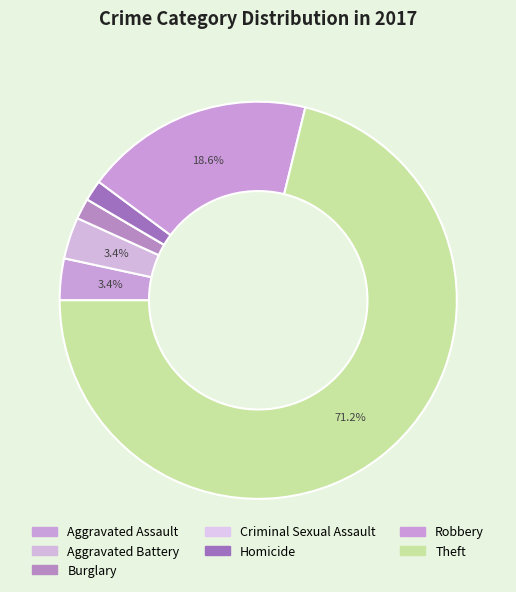

Is the sum of Criminal Sexual Assault and Homicide greater than half?

No